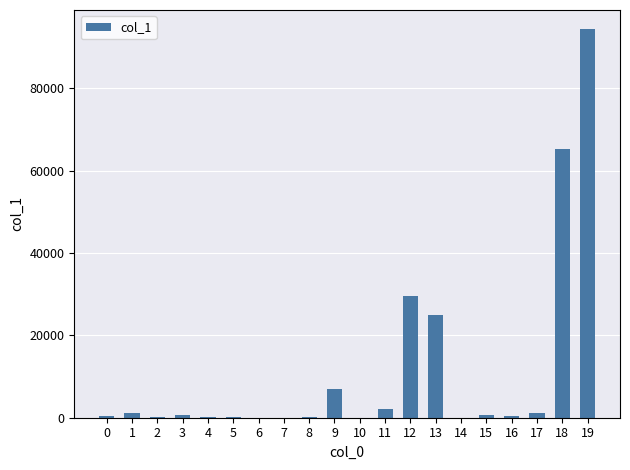

What is the sum of all values?

228645